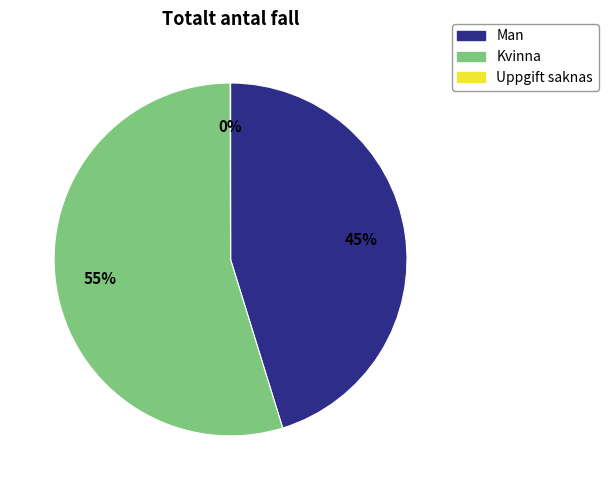

To the nearest percent, what portion does Man represent?

45%